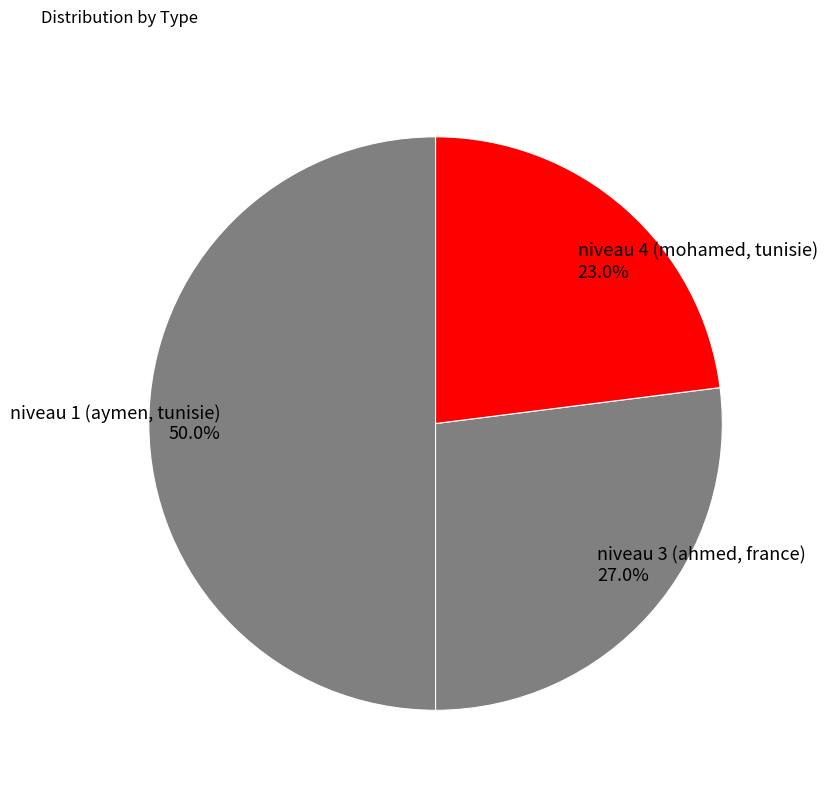

To the nearest percent, what portion does niveau 3 (ahmed, france) represent?

27%